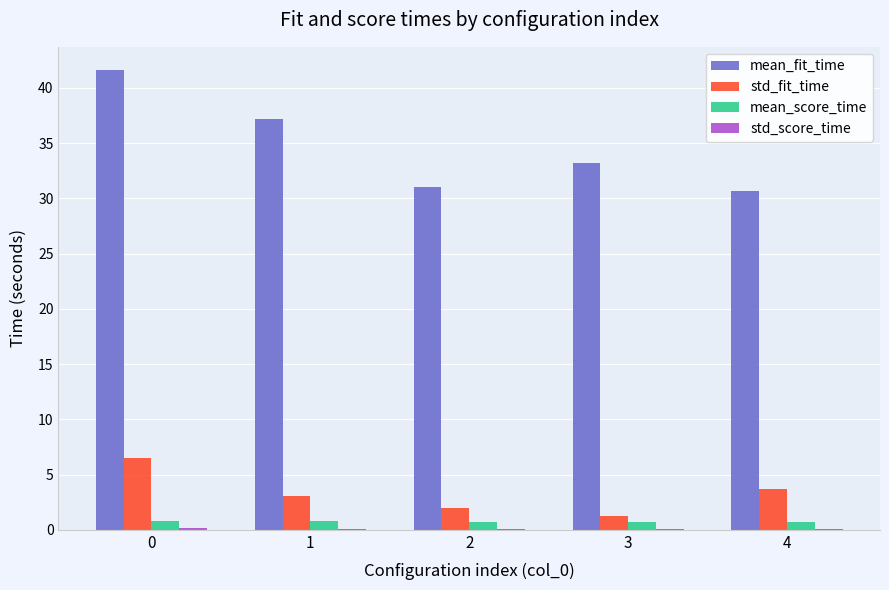

Which series has the largest total across all categories?

mean_fit_time